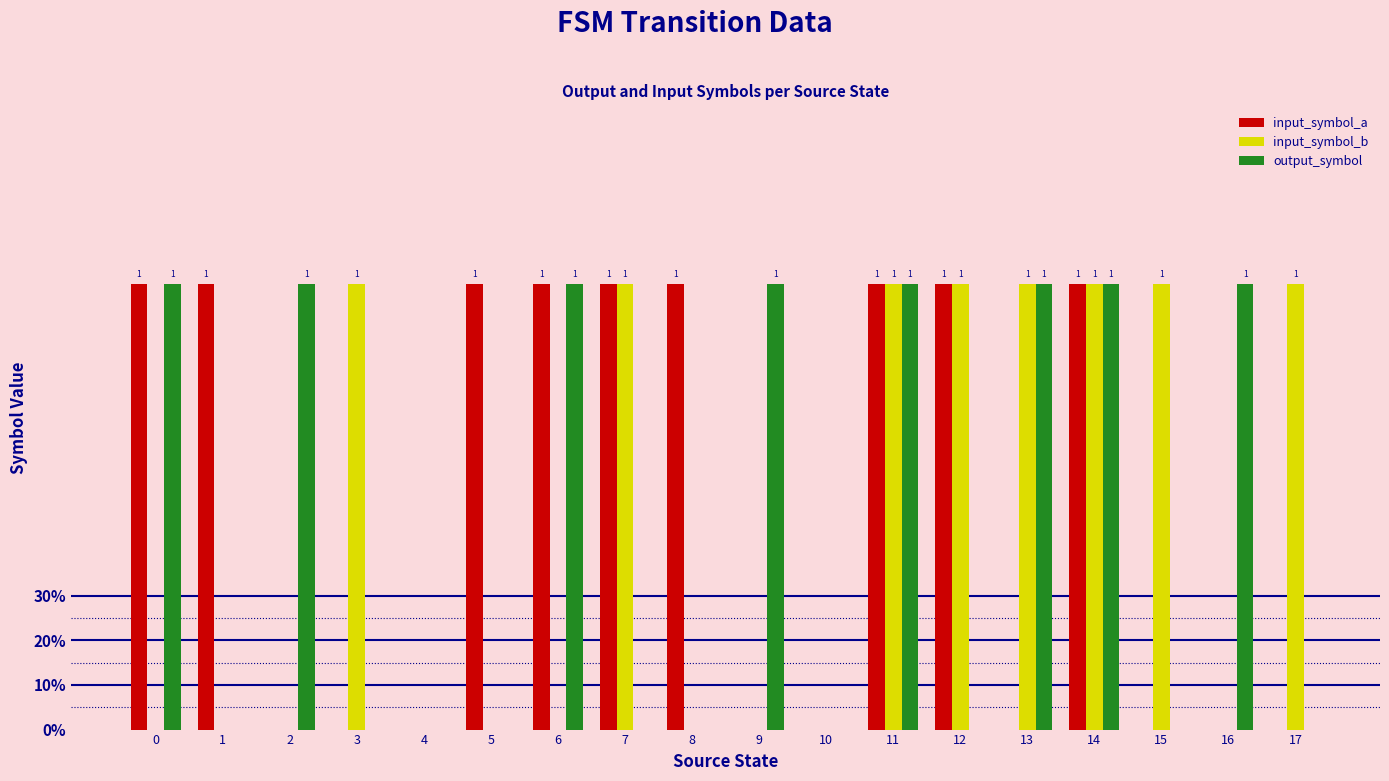

What are all the series names shown in the legend?

input_symbol_a, input_symbol_b, output_symbol